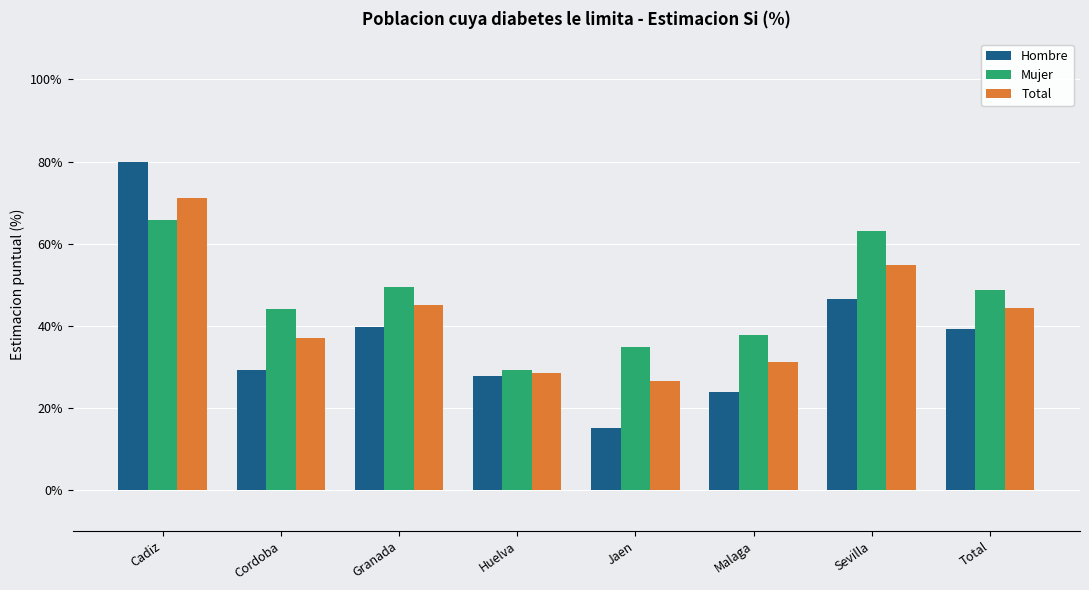

Which series has the widest spread of values?

Hombre